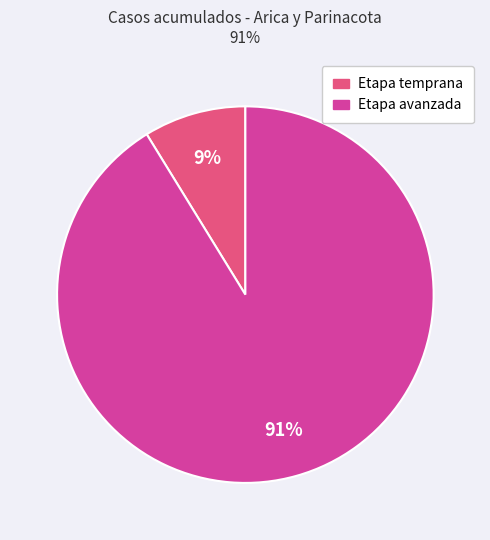

To the nearest percent, what is the difference between the largest and smallest slice percentages?

82%